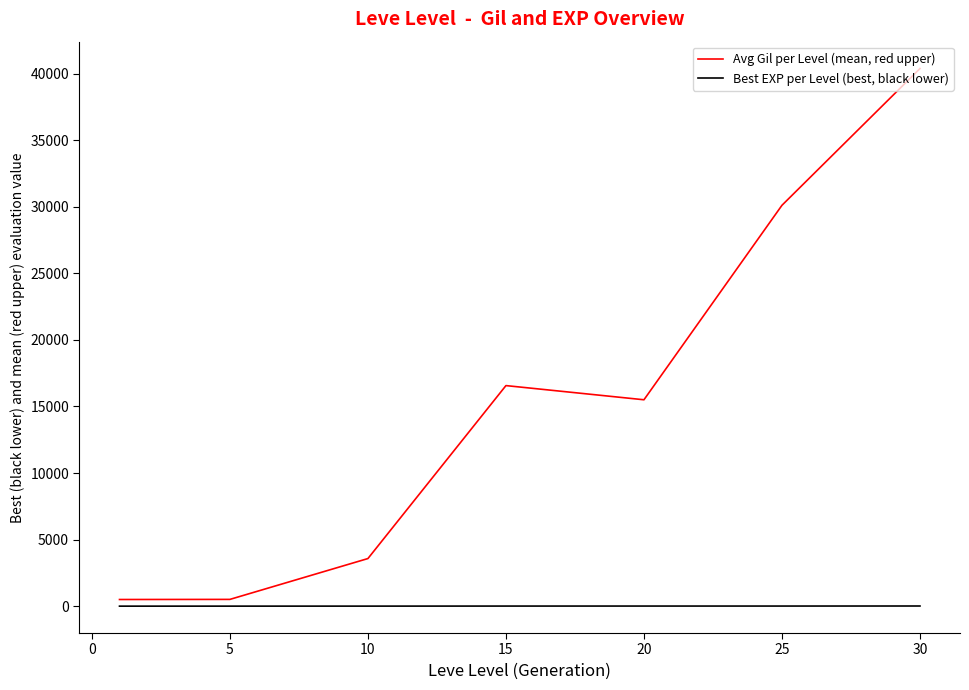

True or false: Avg Gil per Level (mean, red upper) and Best EXP per Level (best, black lower) cross at least once.

False